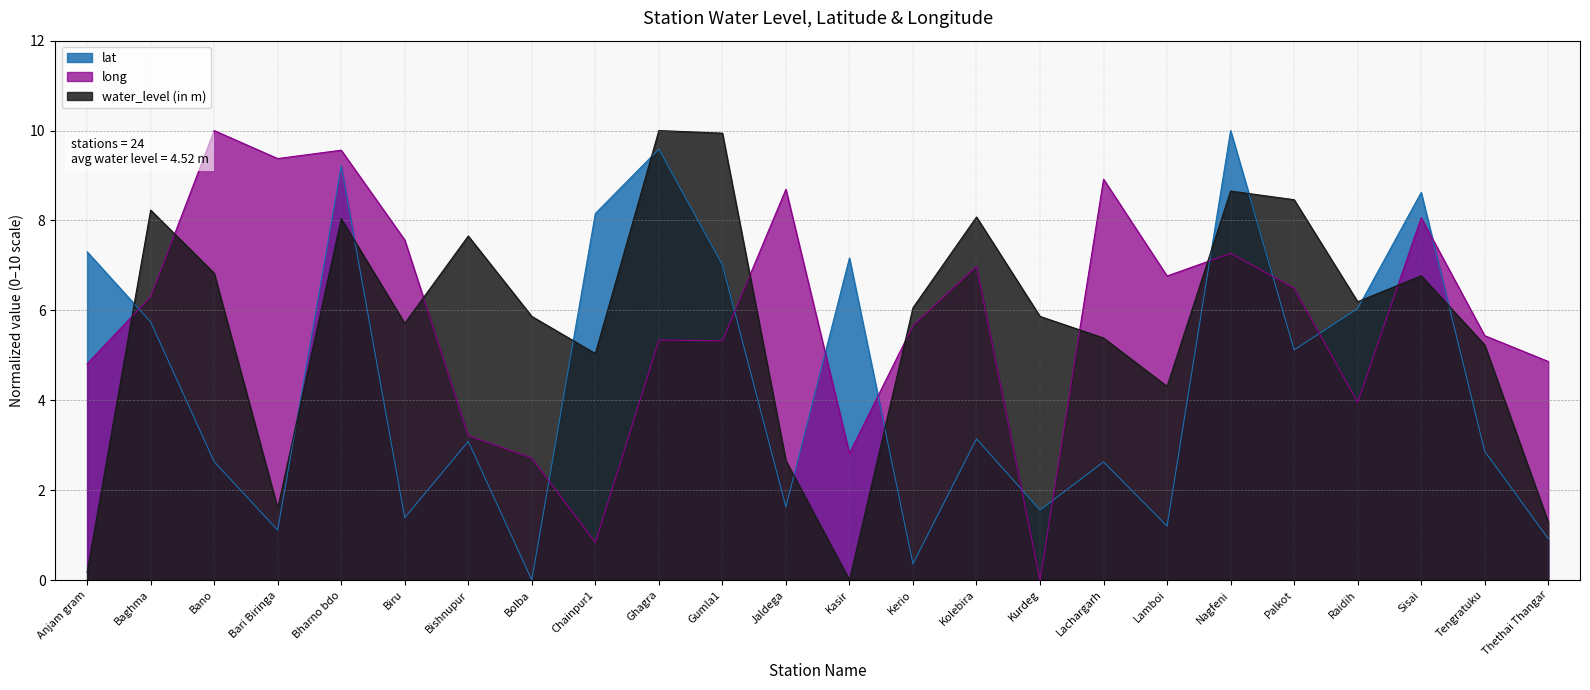

Between which two adjacent categories do lat and long first intersect?

Anjam gram and Baghma